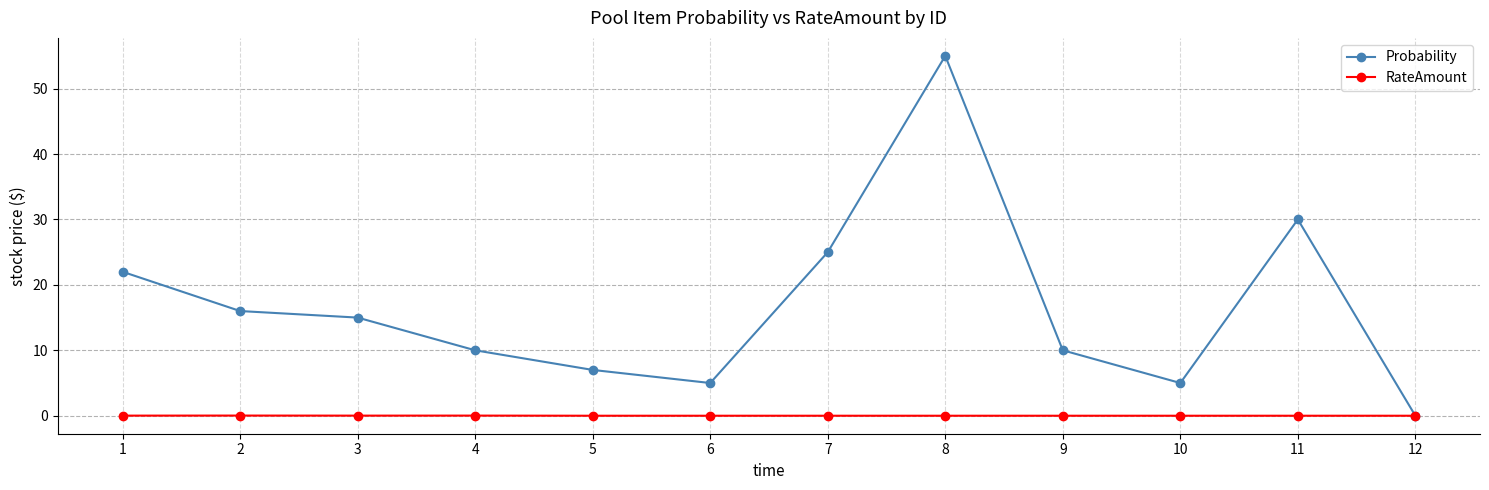

List the series in order of their overall mean, lowest first.

RateAmount, Probability